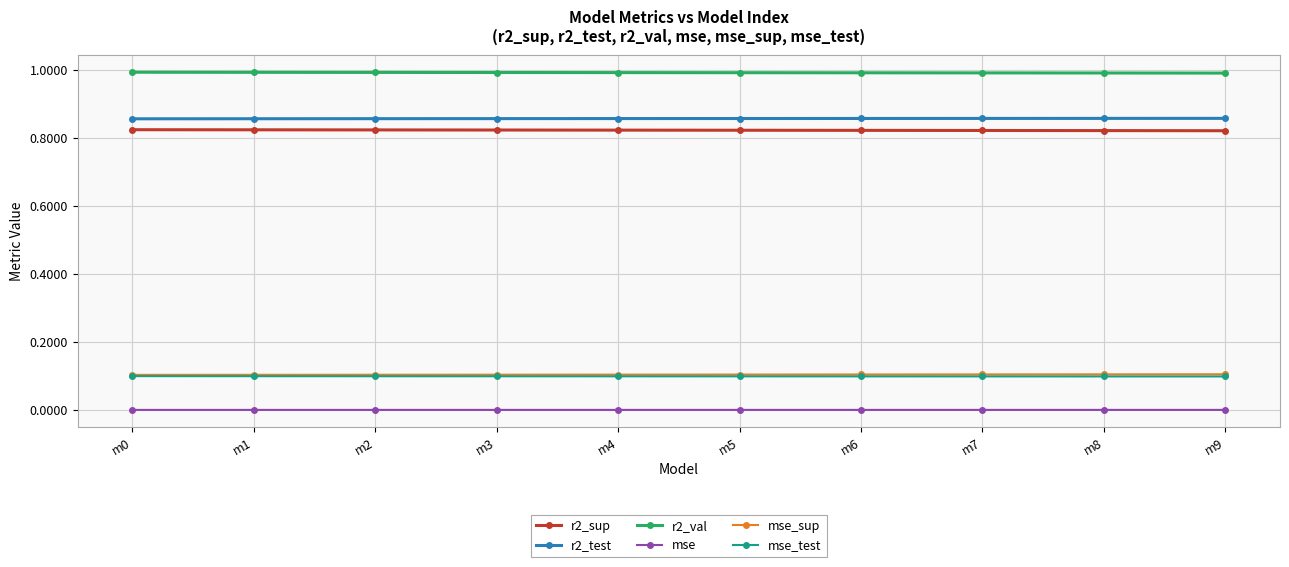

What is the lowest value of the mse_sup series?

0.1